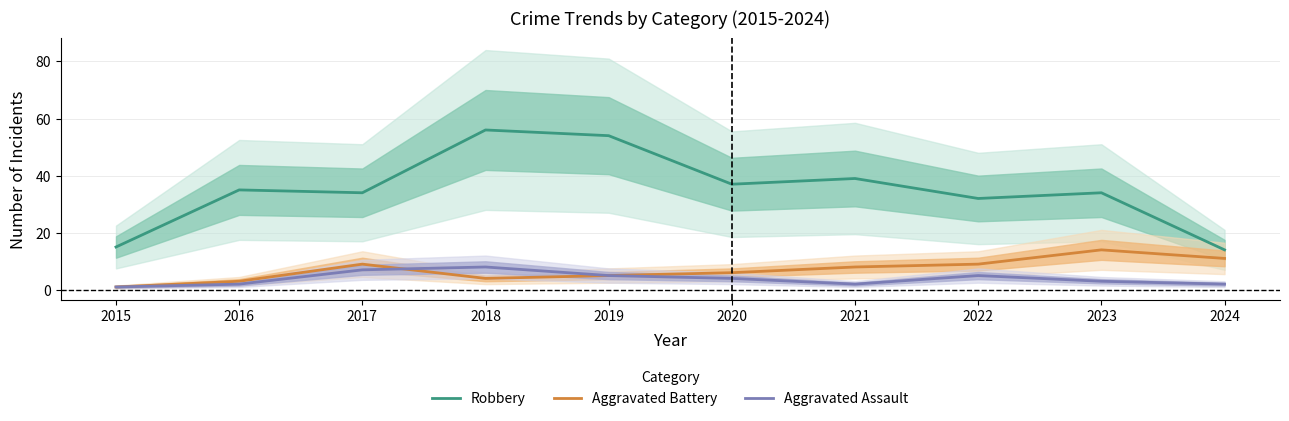

Is the value of Aggravated Battery at 2016 greater than the value of Robbery at 2016?

No